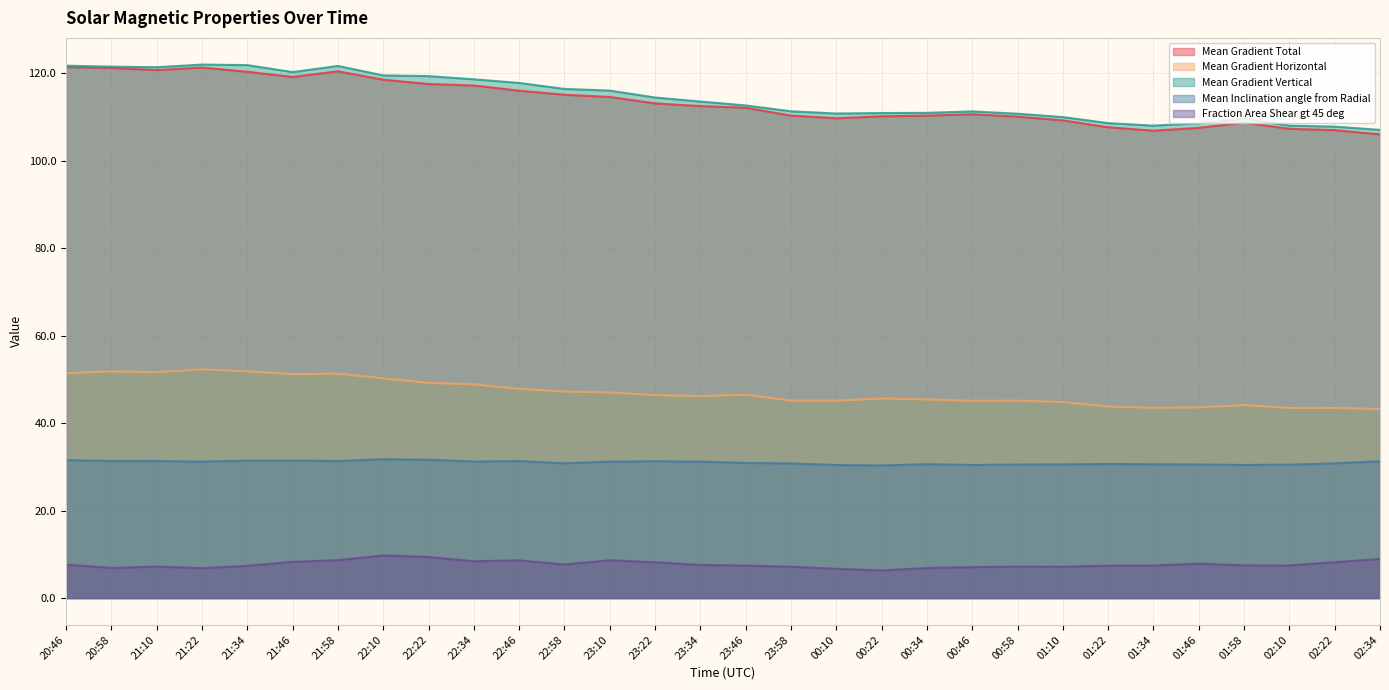

Where is the first local maximum for Mean Gradient Horizontal?

20:58